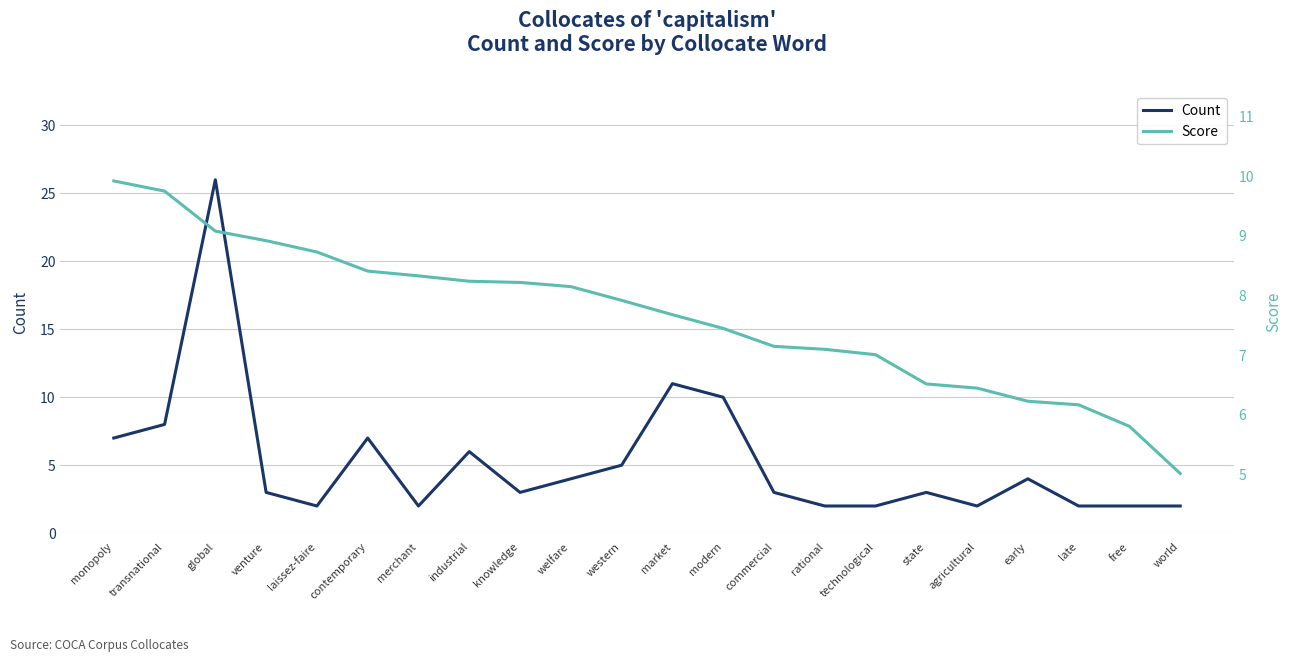

What is the sum of all Count values?

116